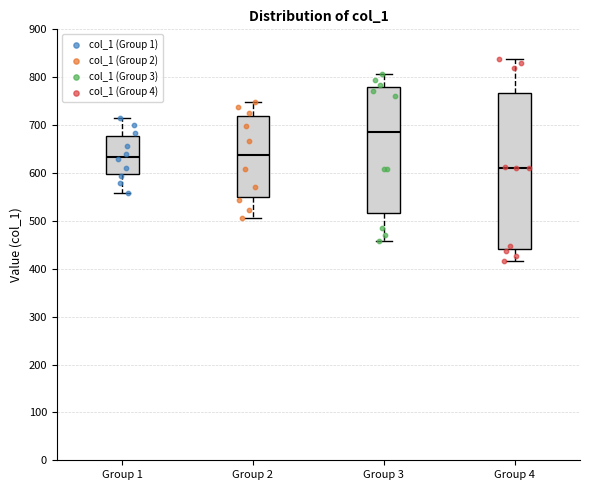

Reading left to right, transcribe this box plot: for each box, give where its median line is, the range the box spans, and where its two whiskers end, as read against the y-axis. The values are not printed on the chart, so give them approximately, as read against the axis.

Group 1: median 630, box 600 to 680, whiskers 560 to 720
Group 2: median 640, box 550 to 720, whiskers 510 to 750
Group 3: median 680, box 520 to 780, whiskers 460 to 810
Group 4: median 610, box 440 to 770, whiskers 420 to 840